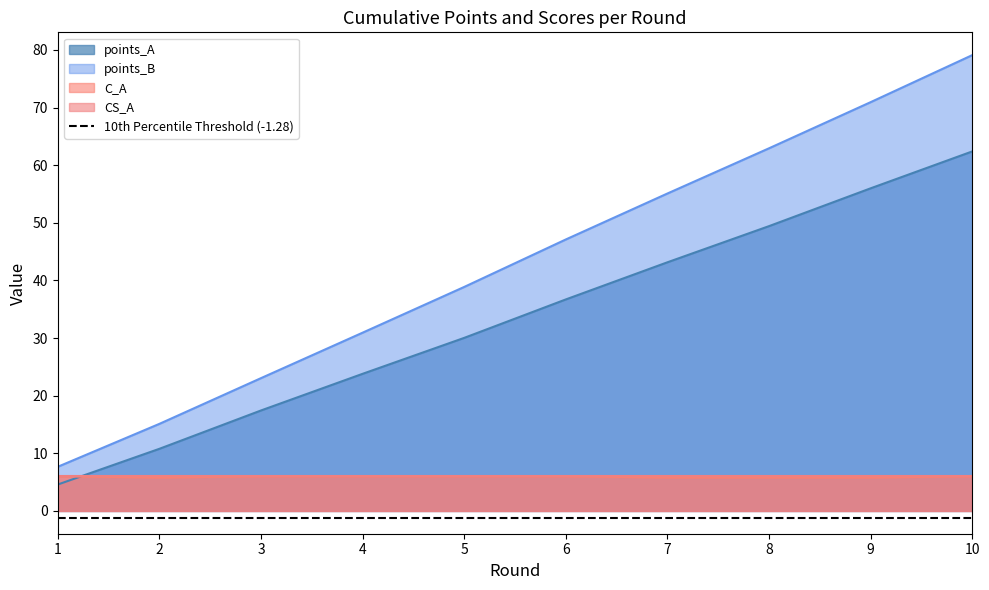

What is the approximate value of C_A at 6?

6.0